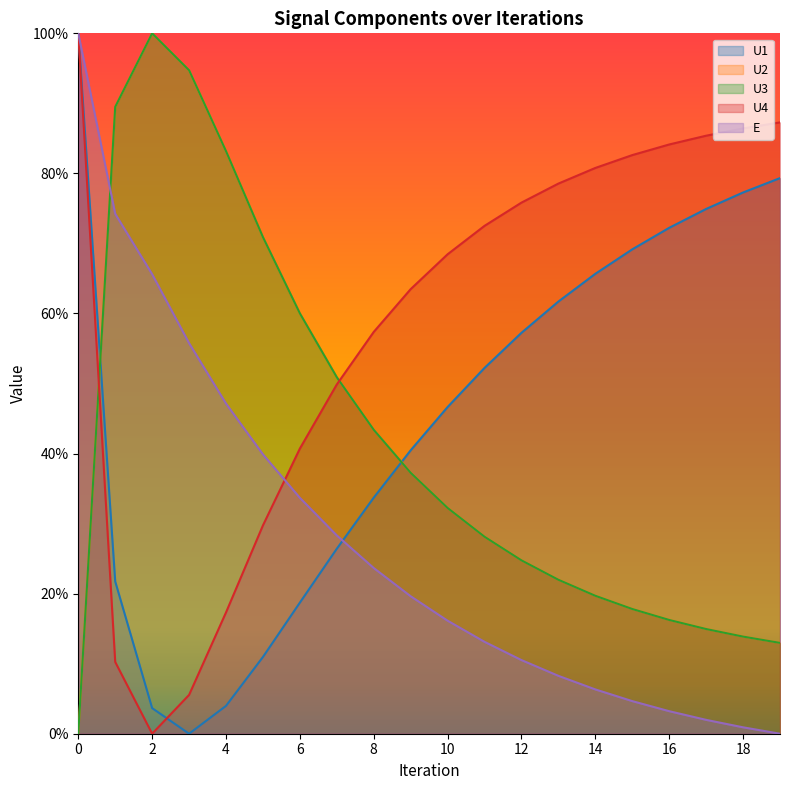

Is it true that U3 equals 0.4 at 8?

True